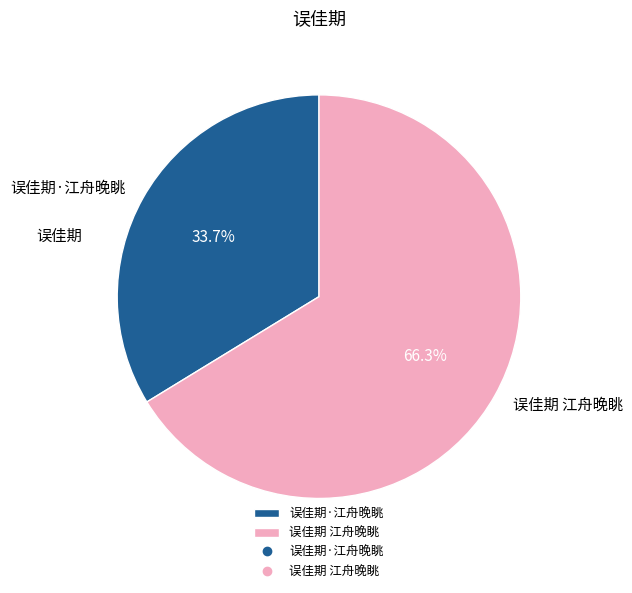

To the nearest percent, what is the difference between the largest and smallest slice percentages?

33%